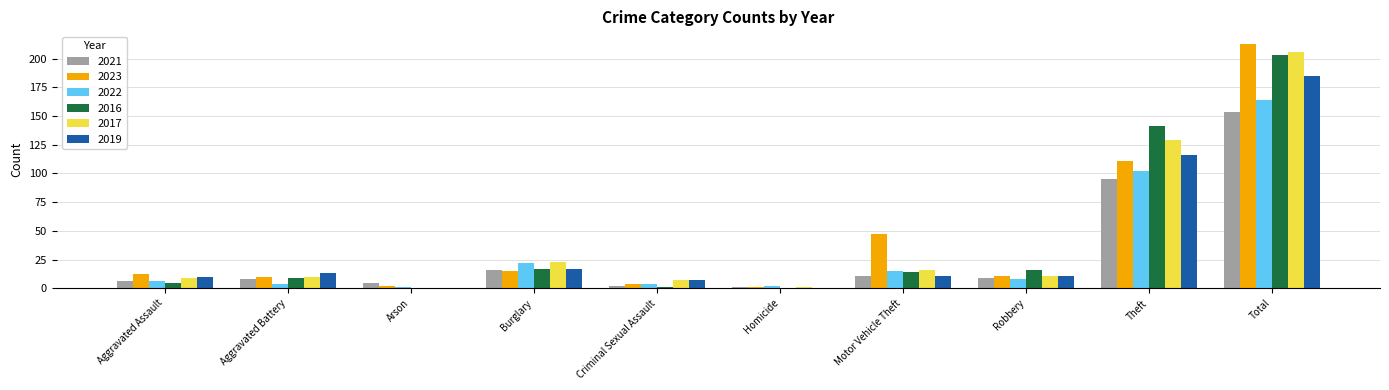

Is the value of 2022 at Theft greater than the value of 2021 at Burglary?

Yes